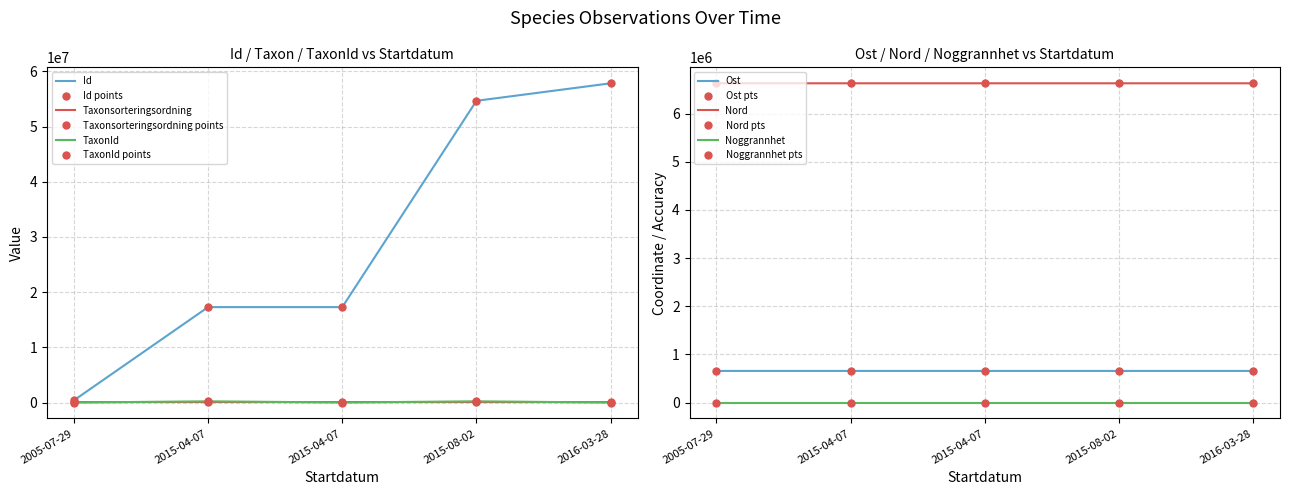

In Taxonsorteringsordning, how many points are higher than both neighbors (excluding endpoints)?

2